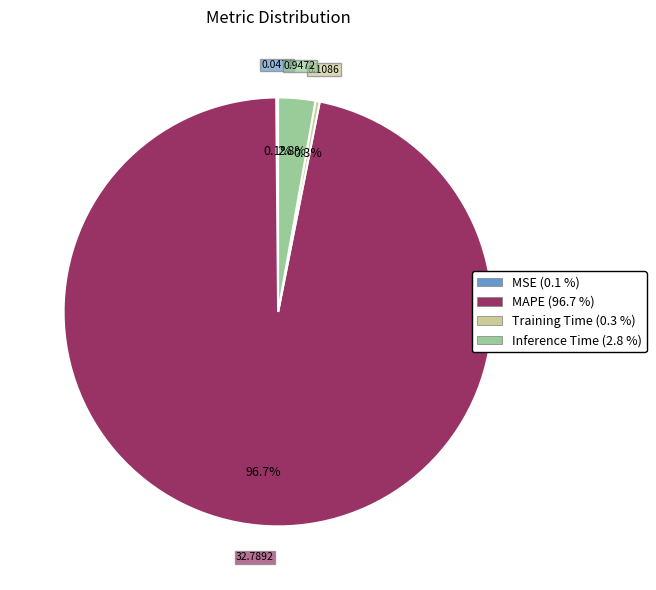

Is the sum of Inference Time and Training Time greater than half?

No